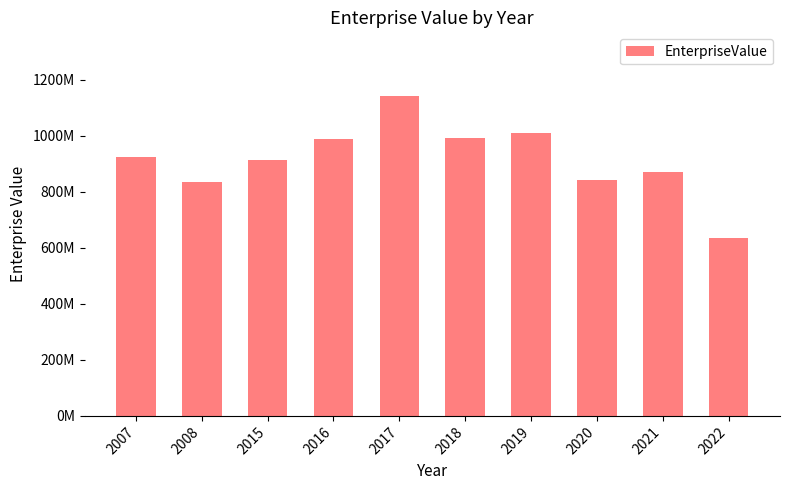

At which category does the chart reach its peak across all series?

2017